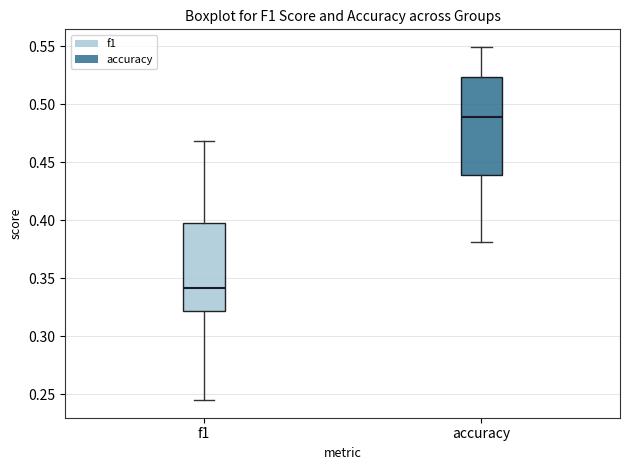

Which box has the highest median line?

accuracy